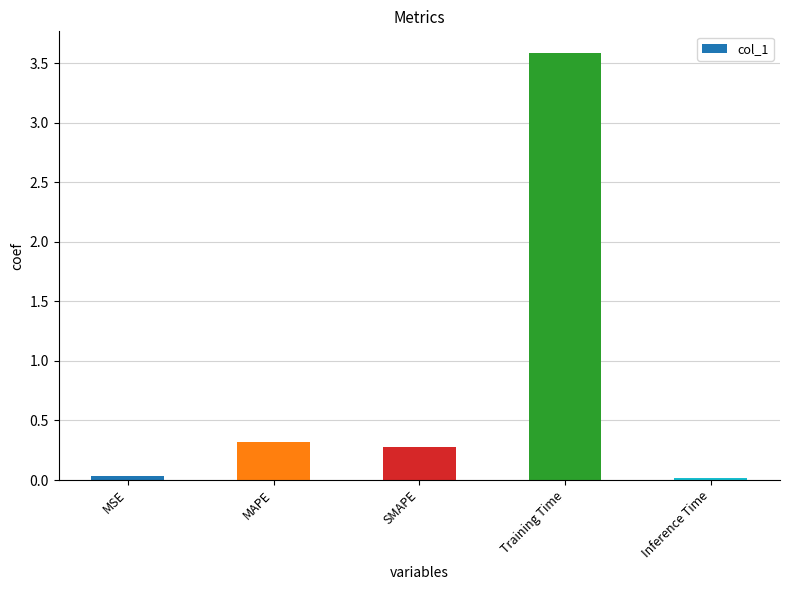

How many bars are there in total?

5